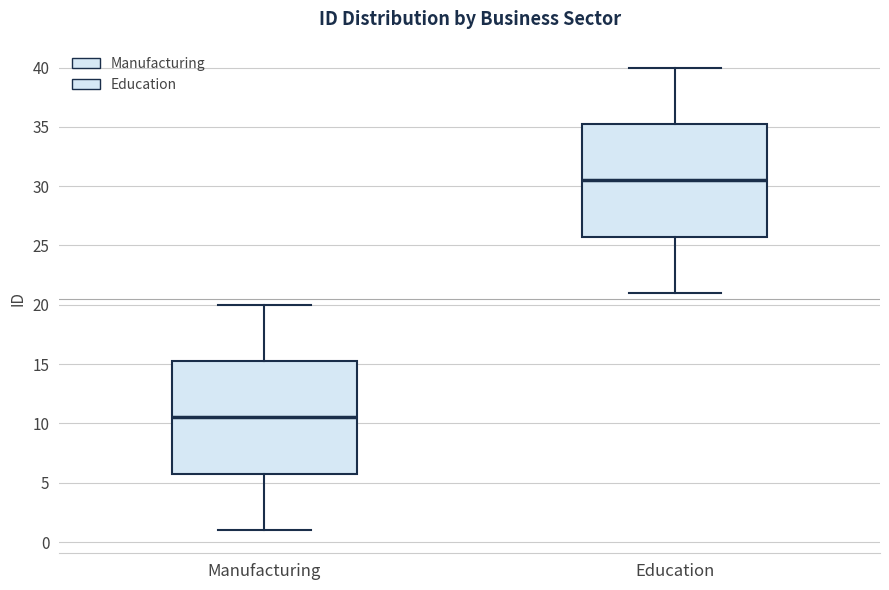

Which box has the highest median line?

Education